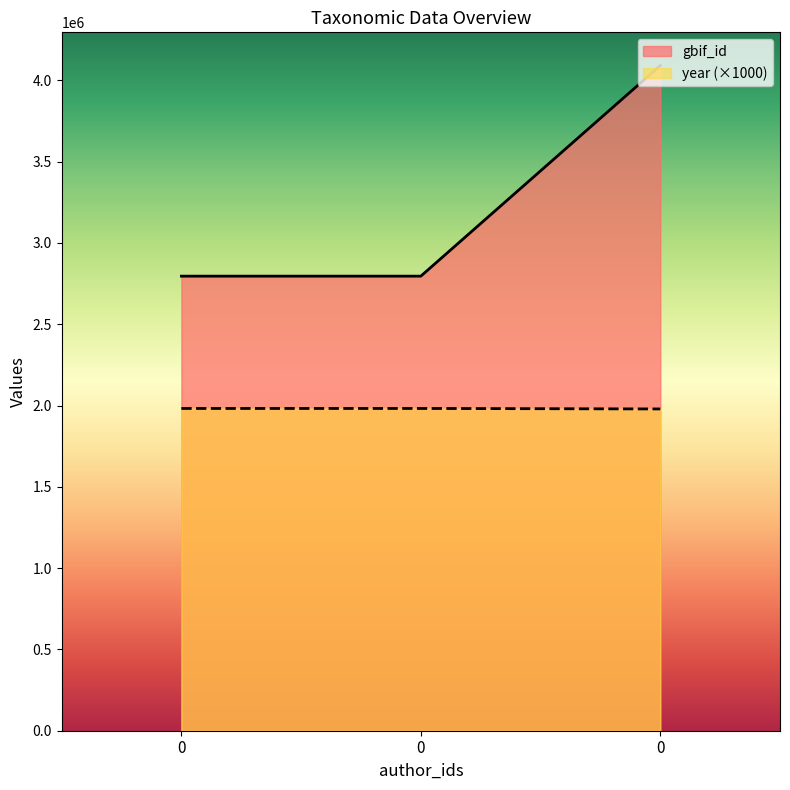

Which series has the widest spread of values?

gbif_id